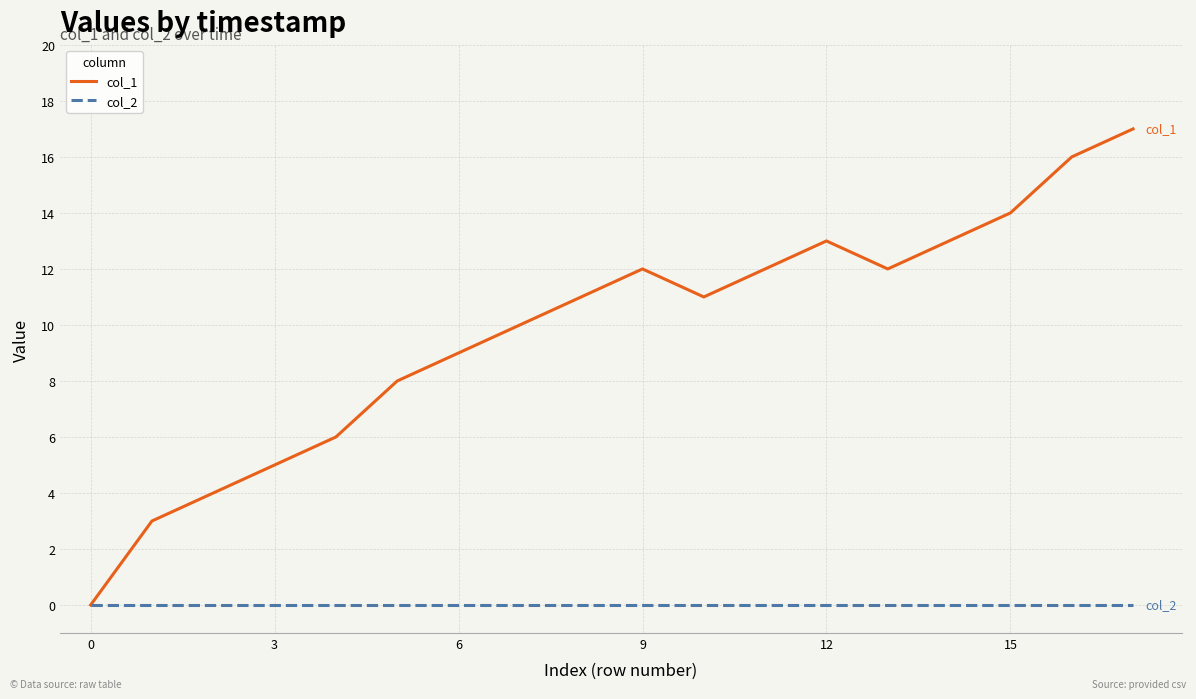

What are all the series names shown in the legend?

col_1, col_2